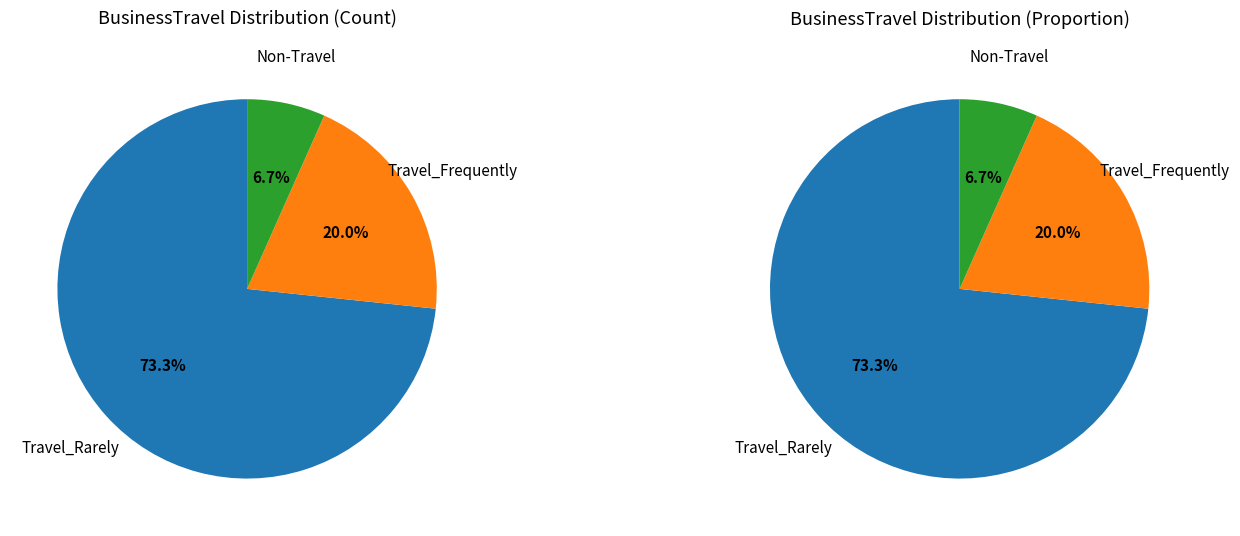

How many segments does this pie chart have?

3